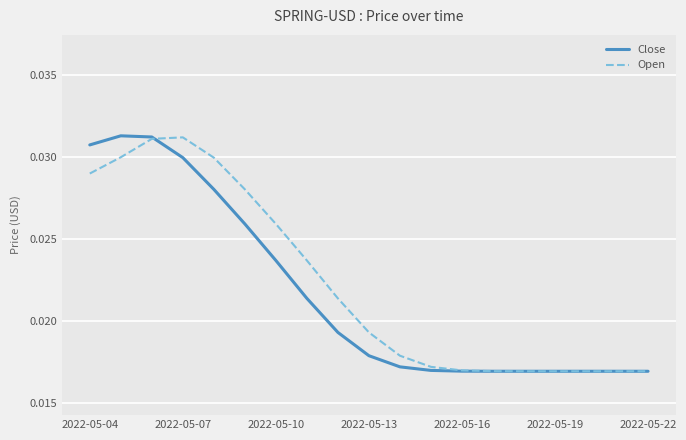

Which series has the widest spread of values?

Close